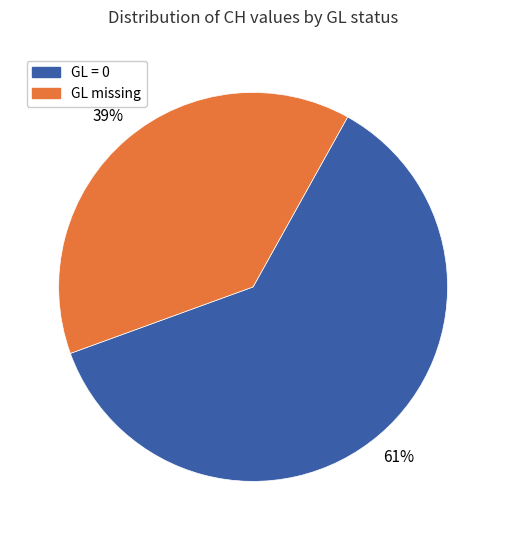

Between GL missing and GL = 0, which is larger?

GL = 0